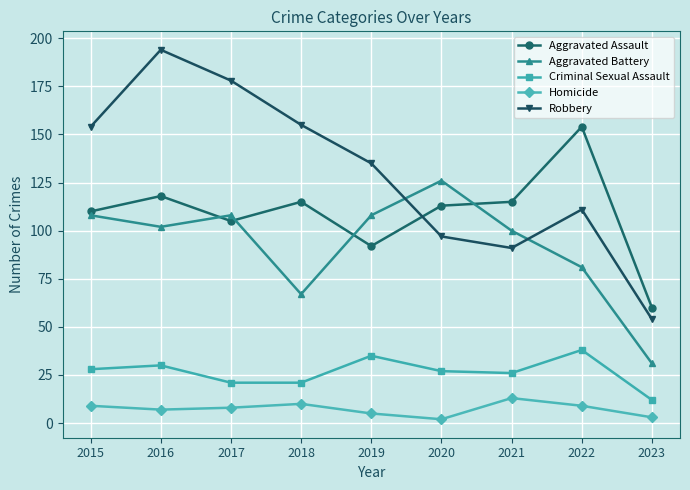

What are all the series names shown in the legend?

Aggravated Assault, Aggravated Battery, Criminal Sexual Assault, Homicide, Robbery